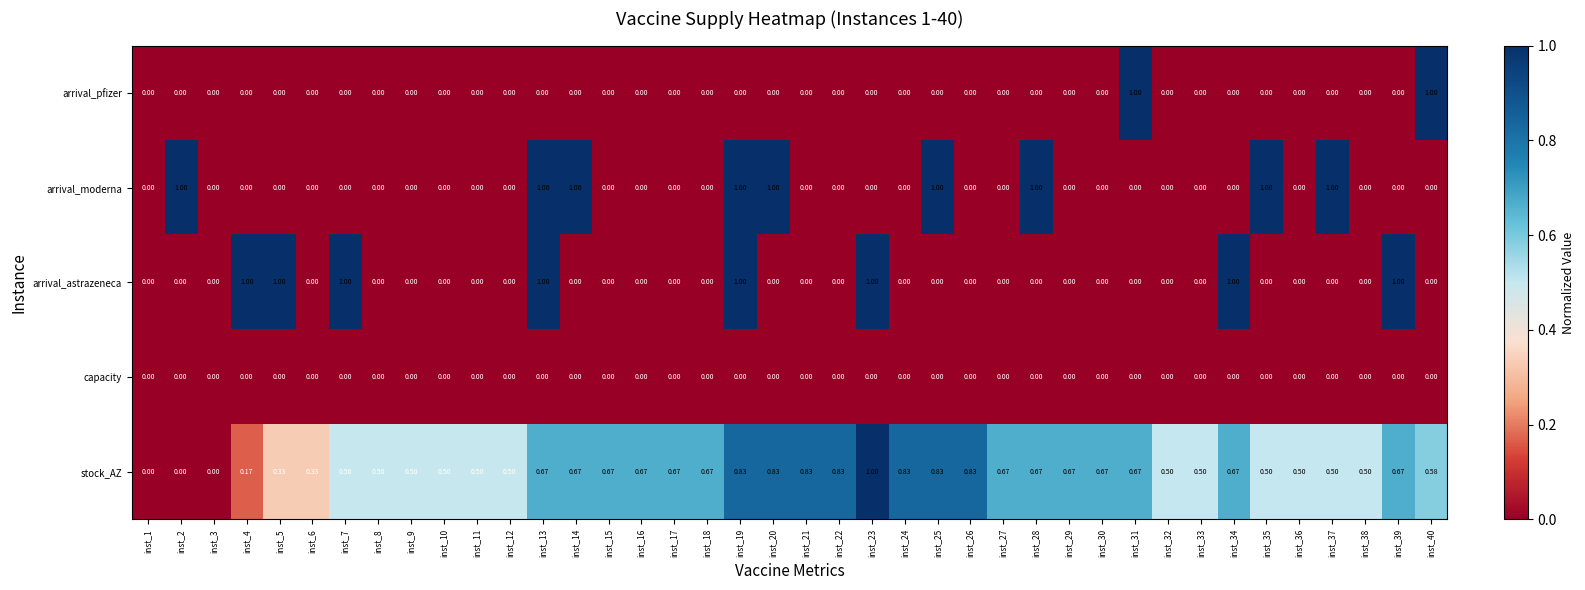

Rank the series by their maximum value, from lowest to highest.

capacity, arrival_pfizer, arrival_moderna, arrival_astrazeneca, stock_AZ